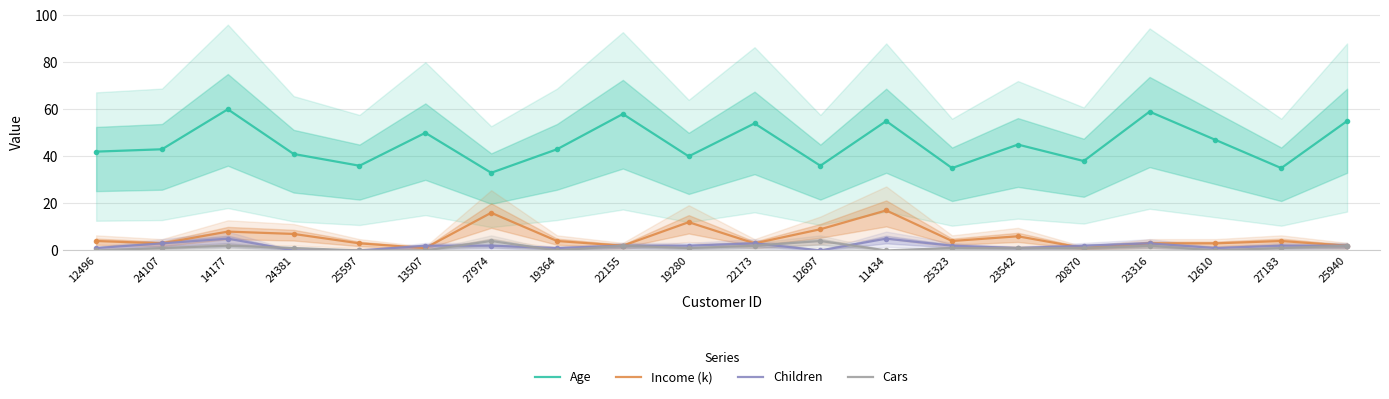

Where is Age nearest to the value 46?

23542